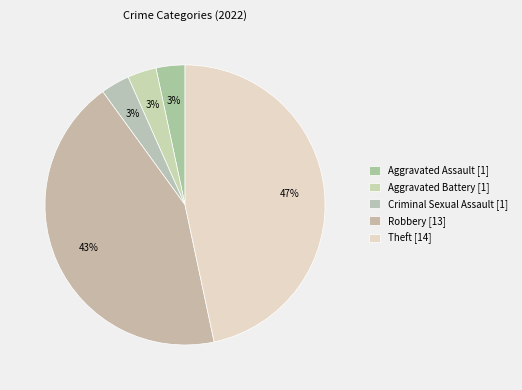

Count the number of slices in the pie.

5